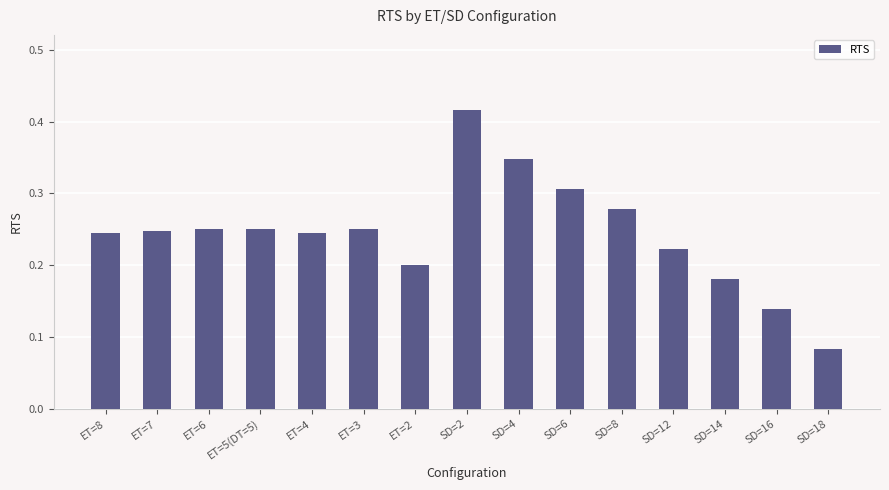

Is it true that the value at SD=2 is 0.3?

False